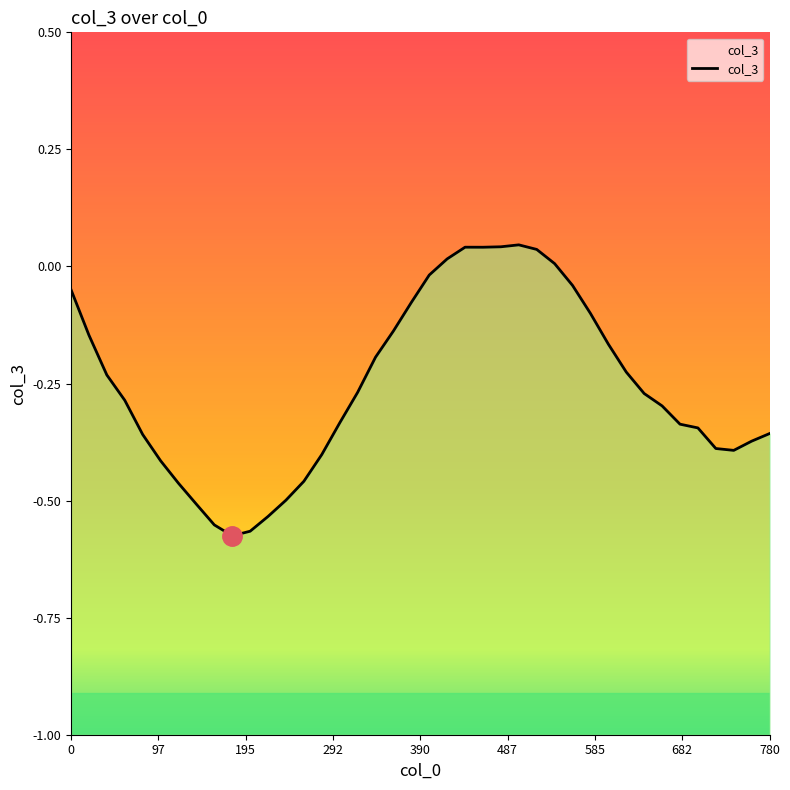

How many values are above zero?

7